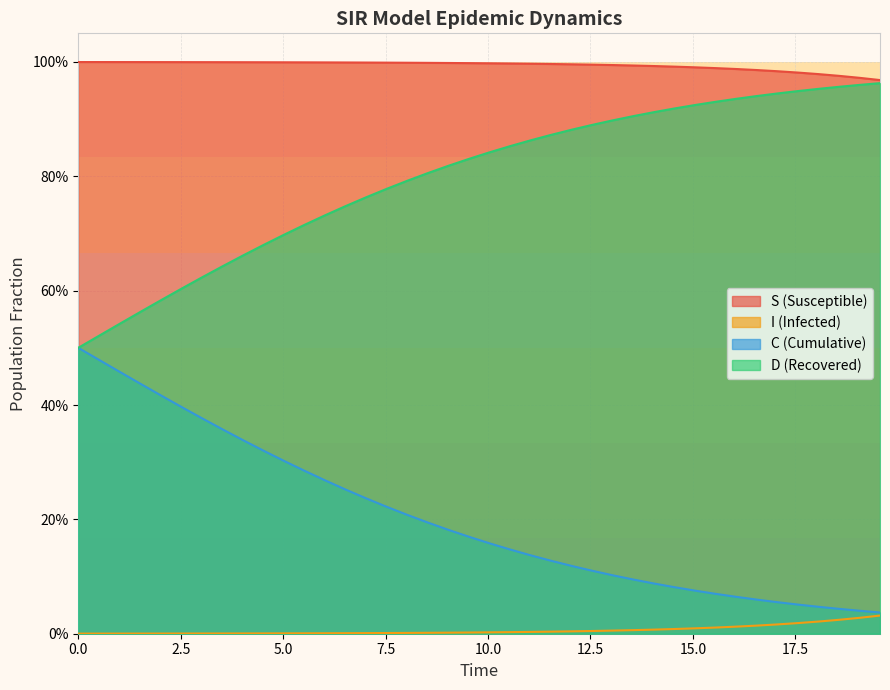

Does the chart display data point markers on the line(s)?

No